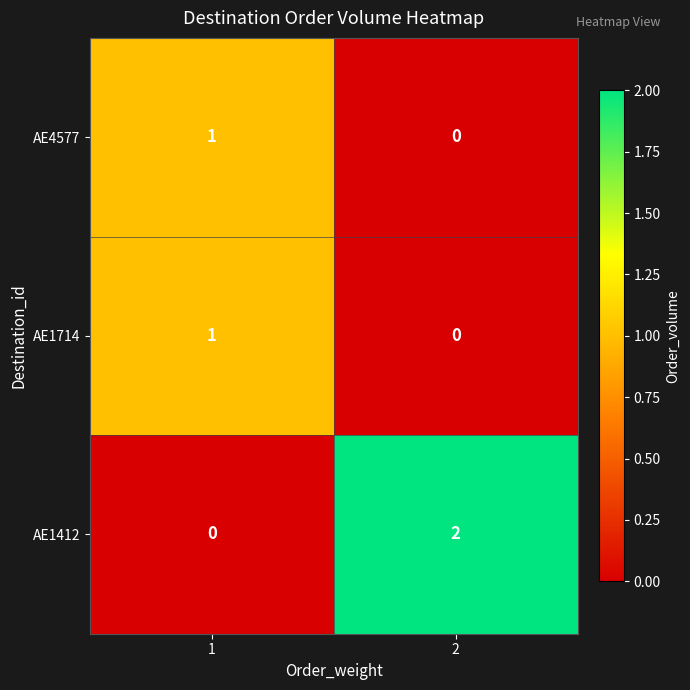

What is the total value across all series at 2?

2